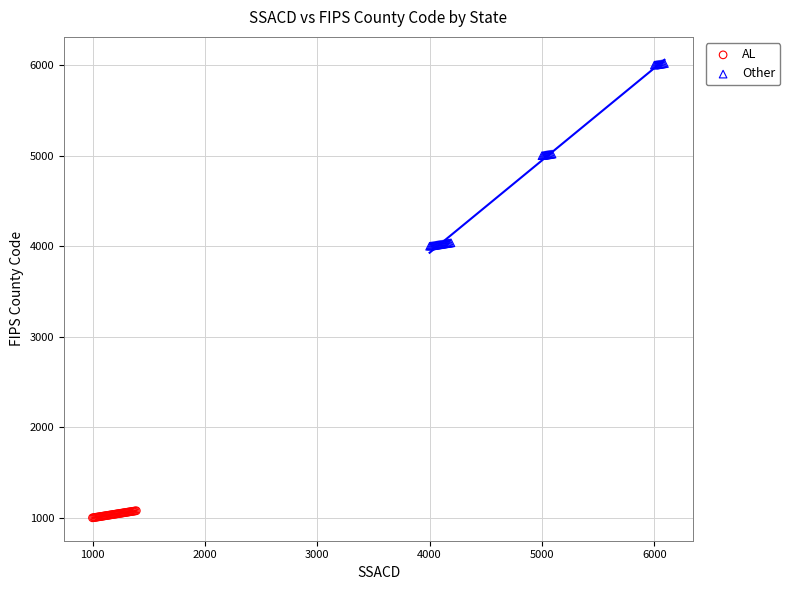

Which series contains the highest Y value?

Other